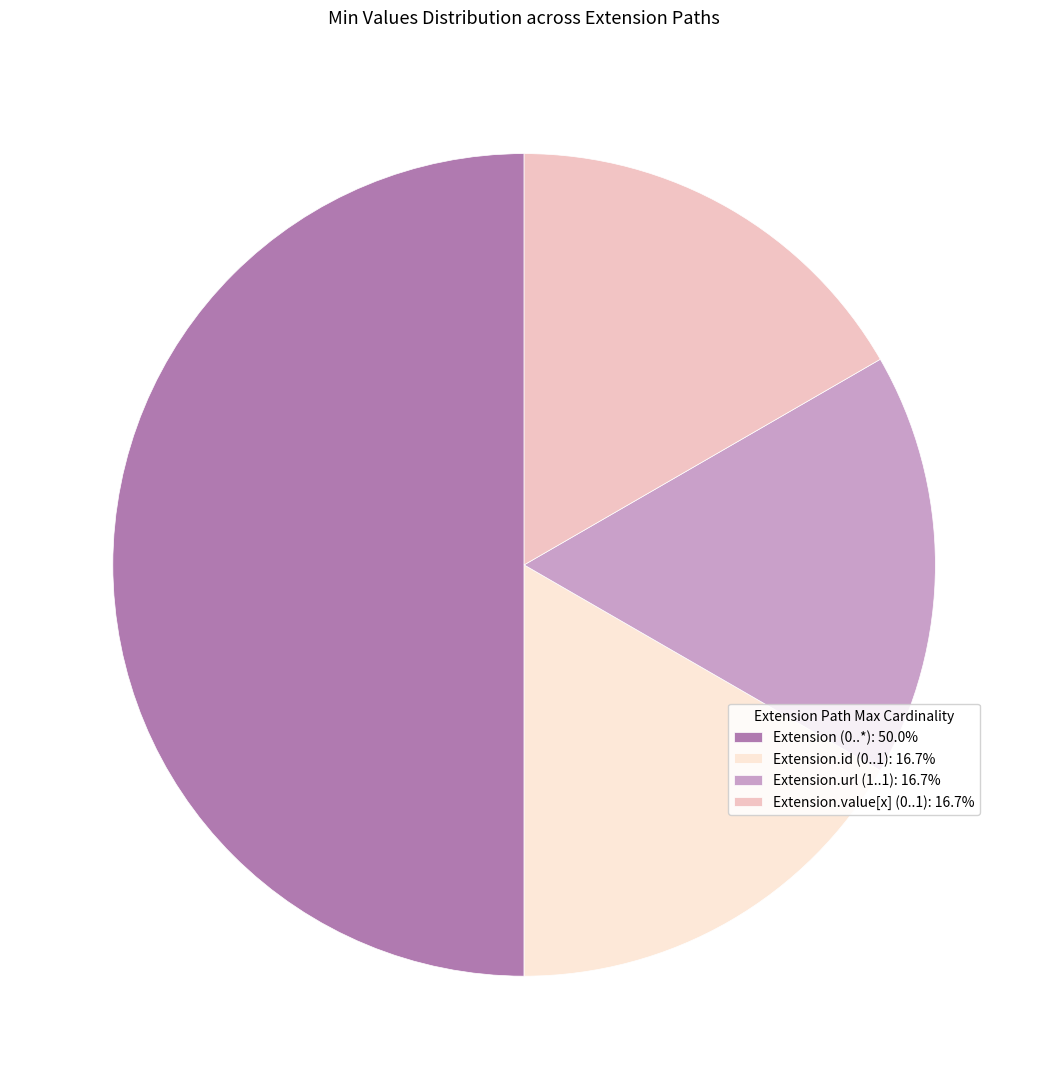

How many slices are in this pie chart?

4